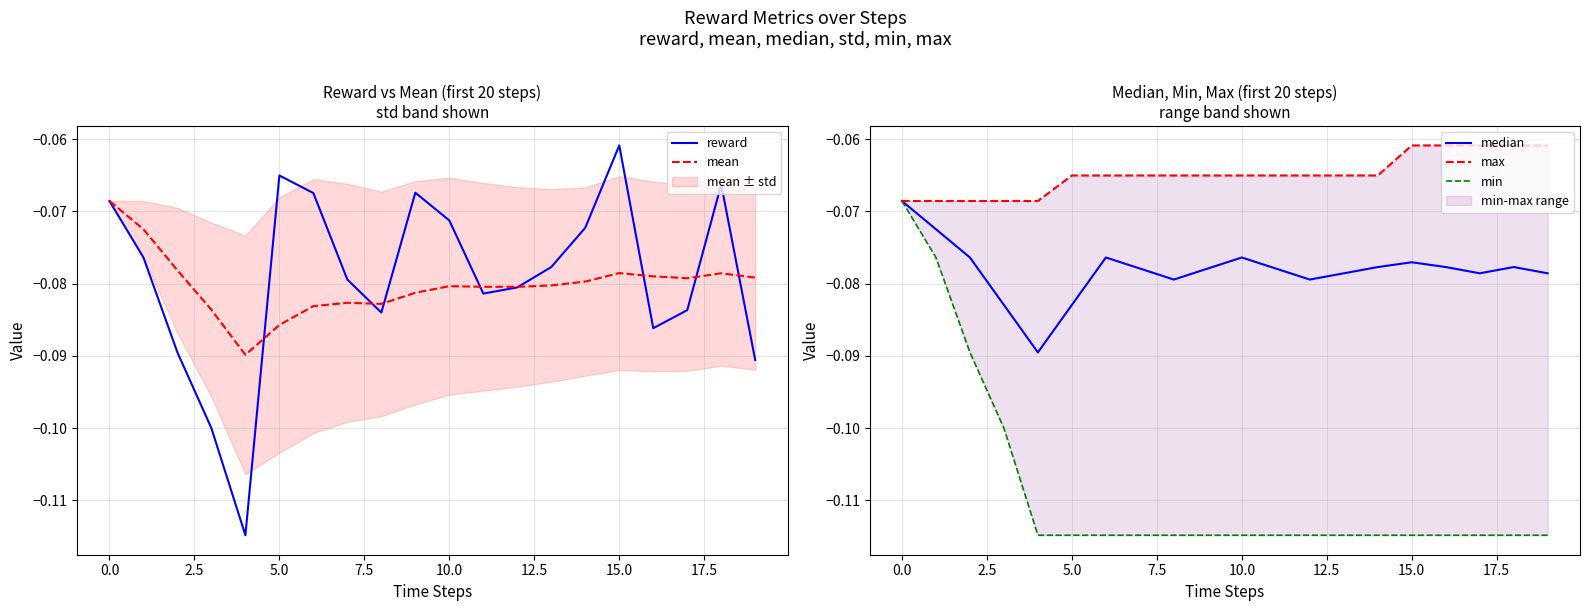

At which label is reward closest to 0?

15.0